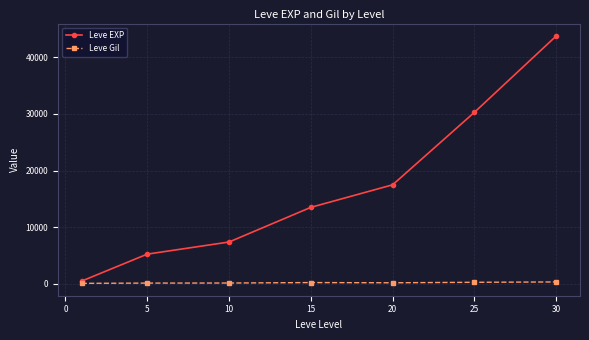

True or false: Leve Gil and Leve EXP cross at least once.

False